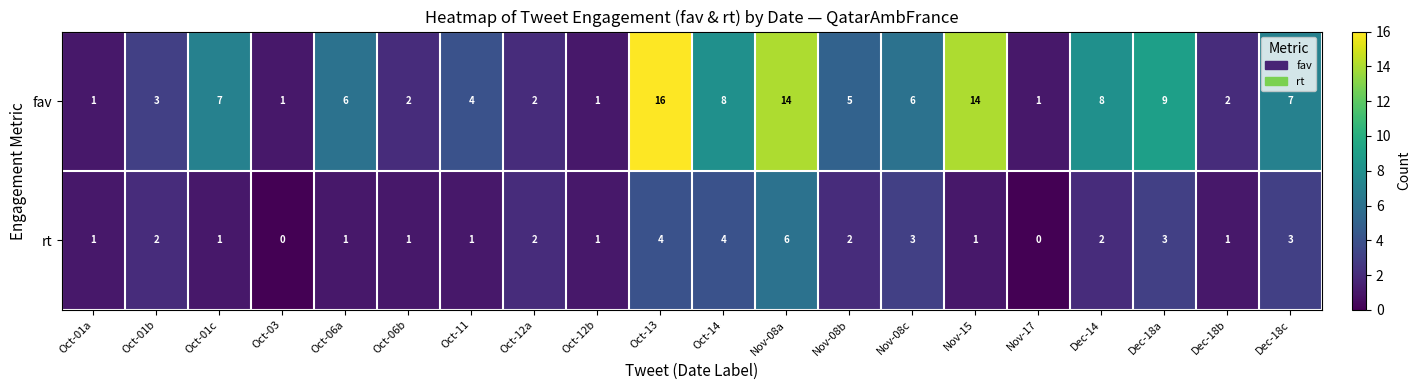

Which series has the widest spread of values?

fav